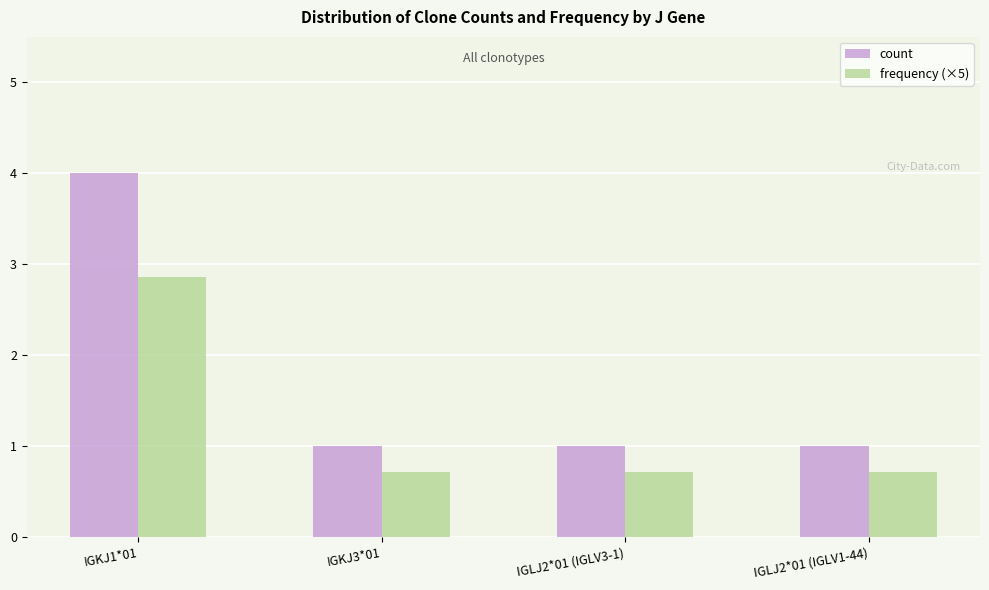

At which label does frequency (×5) reach its peak?

IGKJ1*01